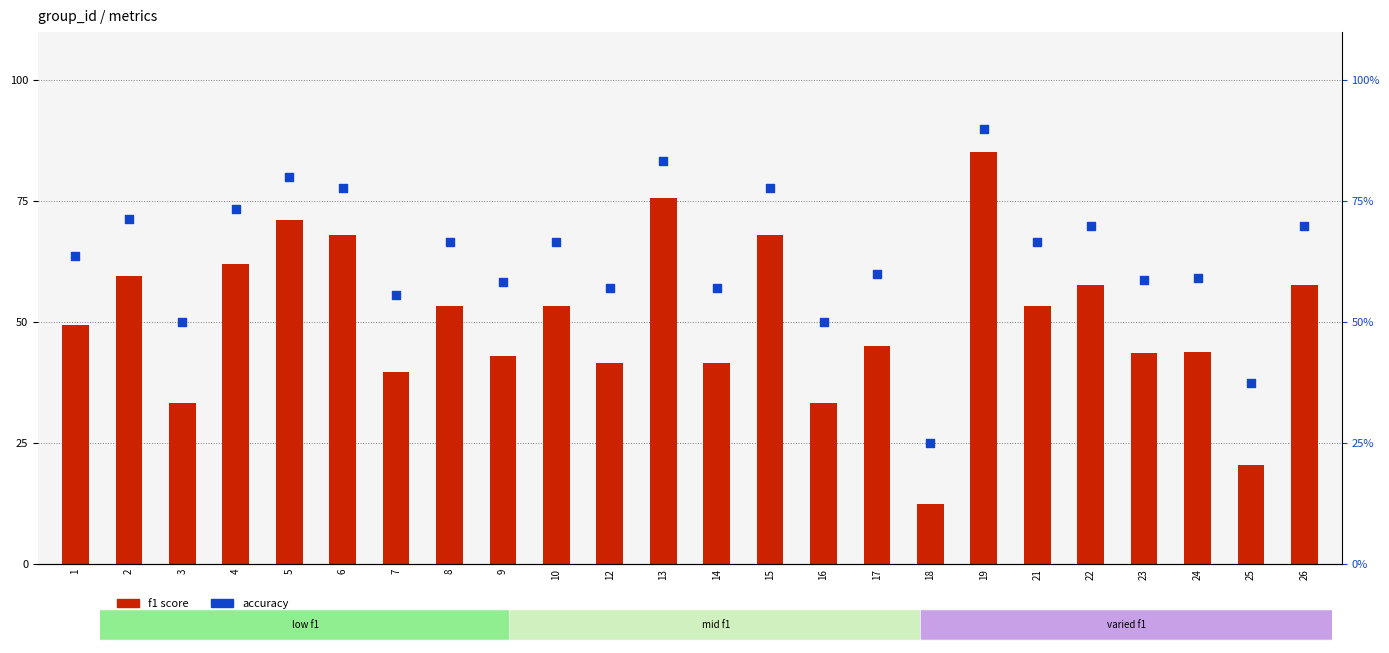

At how many categories does at least one series exceed 61?

13